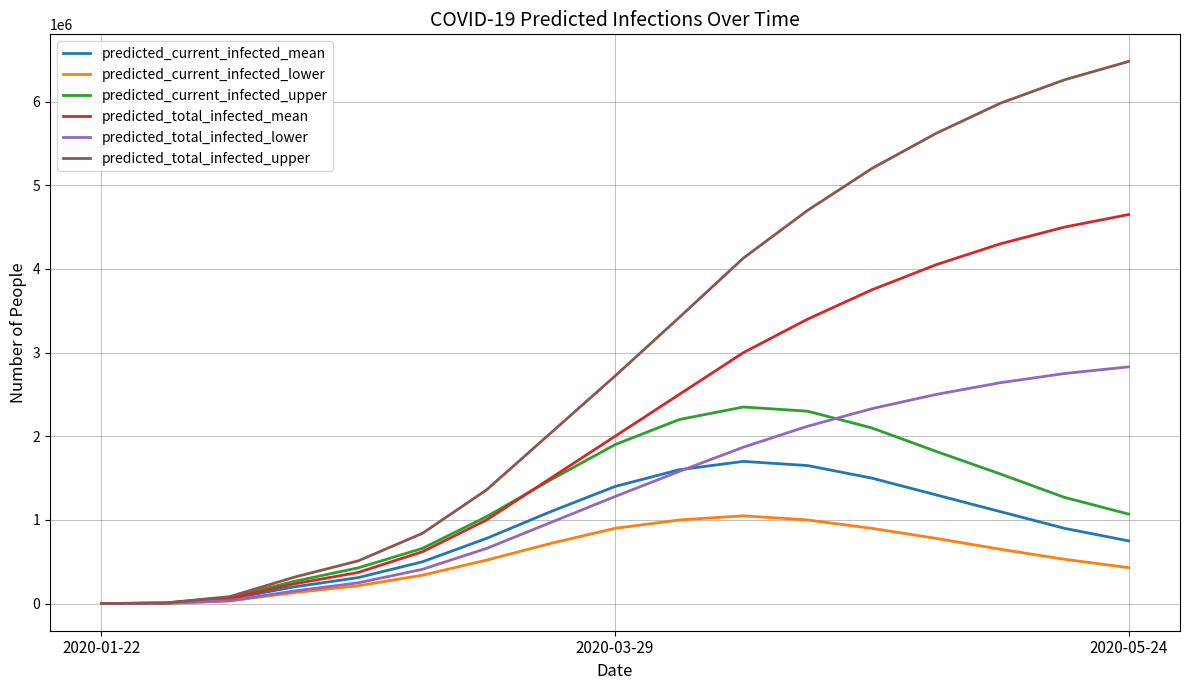

List the series in order of their peak value, highest first.

predicted_total_infected_upper, predicted_total_infected_mean, predicted_total_infected_lower, predicted_current_infected_upper, predicted_current_infected_mean, predicted_current_infected_lower